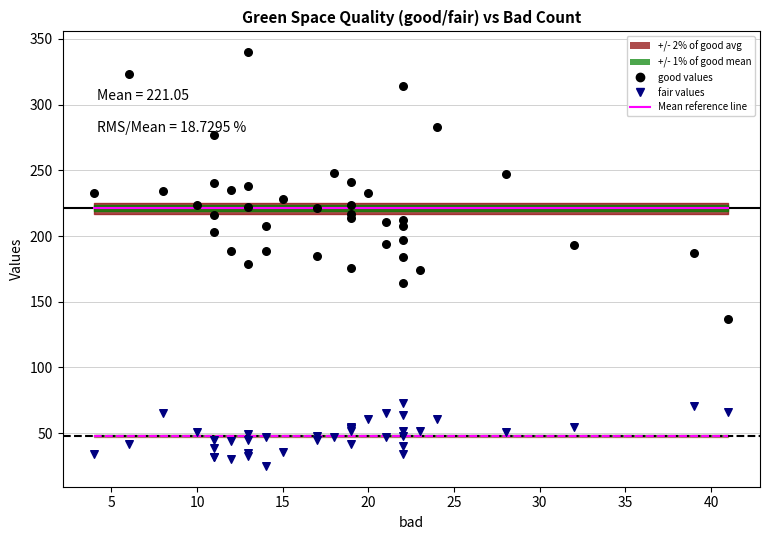

At how many categories does at least one series exceed 88?

40